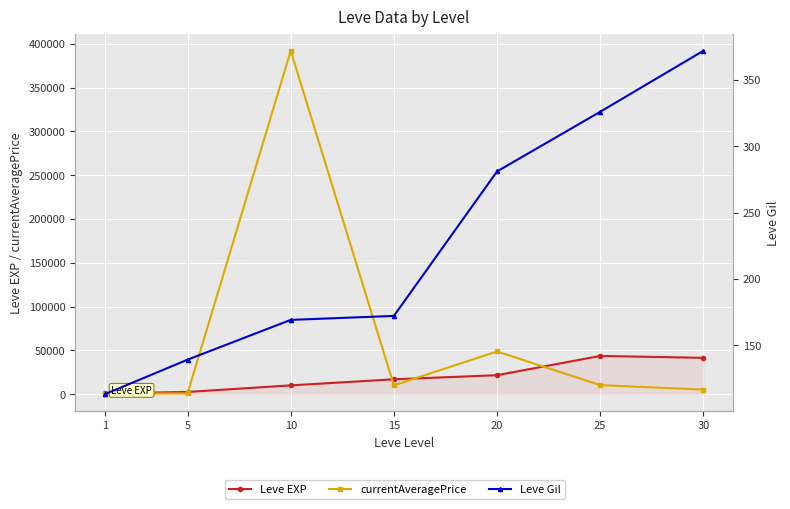

Reading right to left, transcribe all the data shown in this chart.

Leve EXP: 41410.0	43600.0	21600.0	16920.0	9990.0	2490.0	800.0
currentAveragePrice: 5154.1	10291.8	48666.0	9999.0	391859.0	849.9	492.7
Leve Gil: 372.0	326.0	281.0	172.0	169.0	139.0	113.0